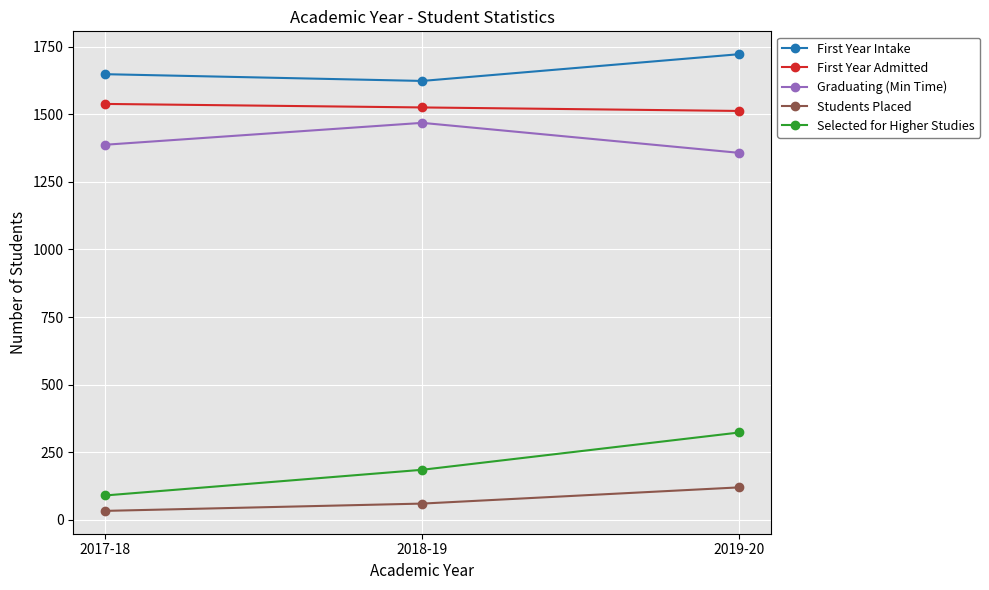

What is the spread (max minus min) of values at 2018-19?

1563